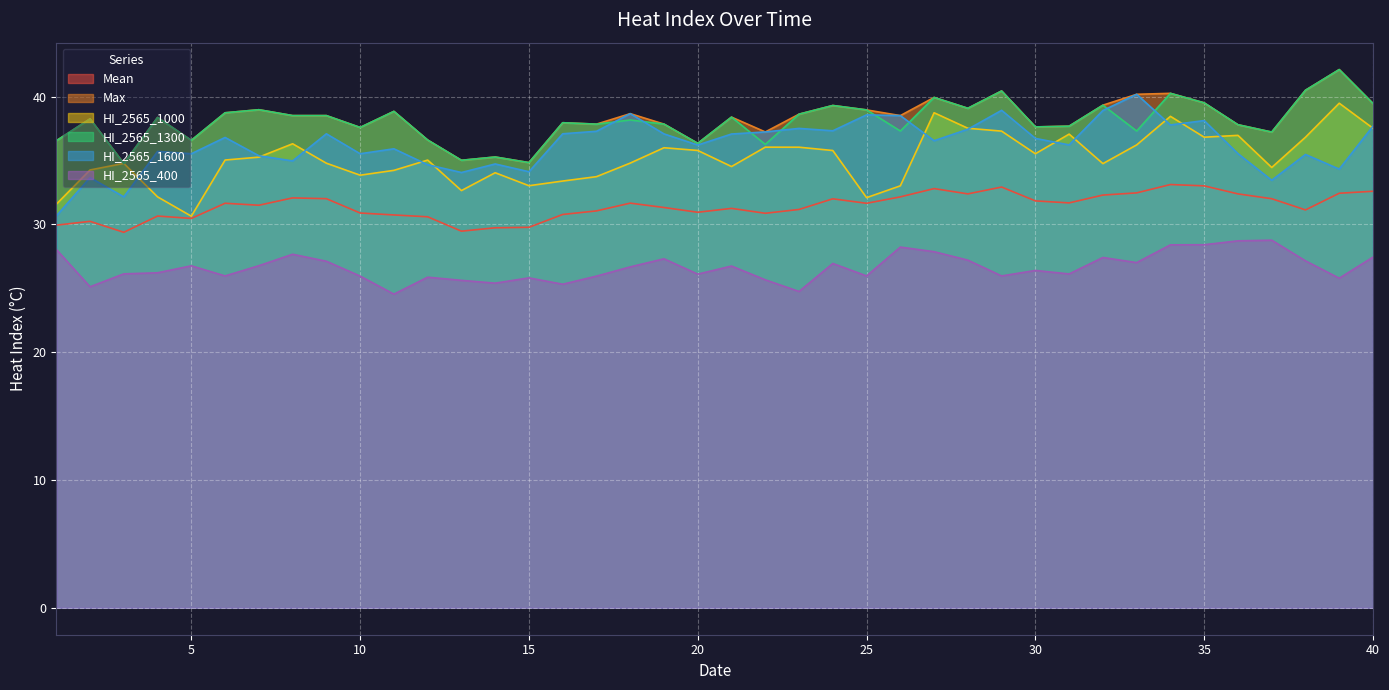

True or false: HI_2565_400 and HI_2565_1600 cross at least once.

False